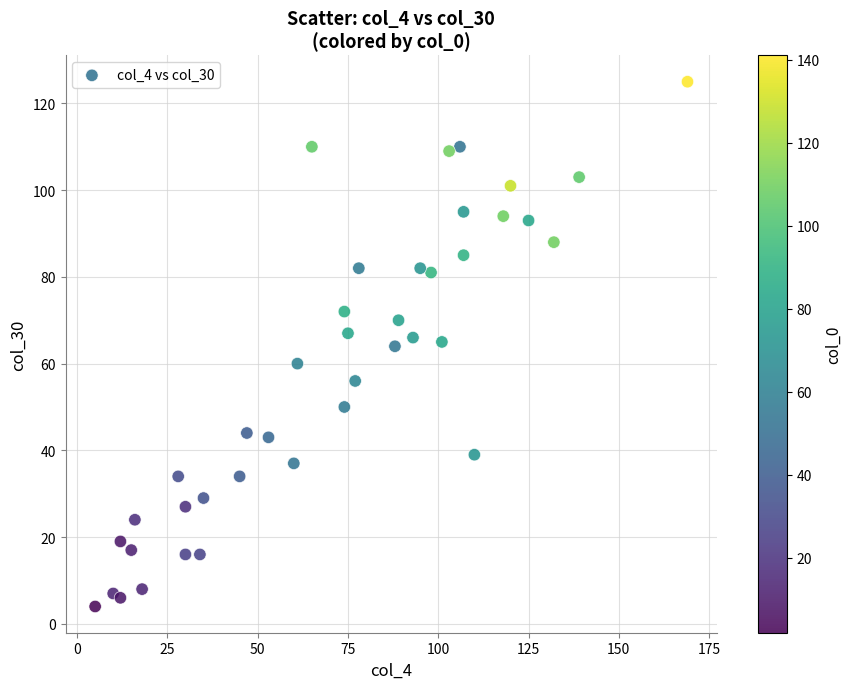

What is the range of X values (max minus min)?

164